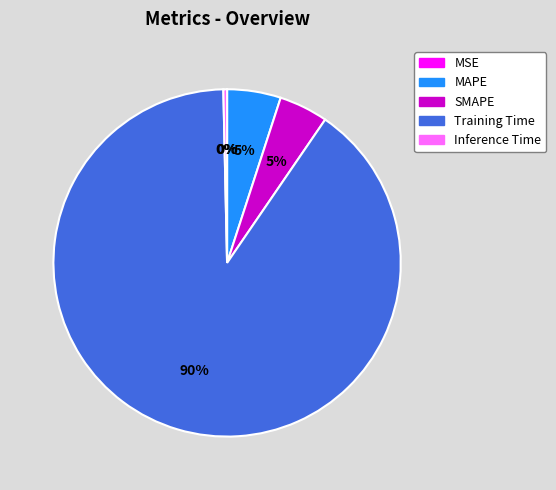

To the nearest percent, what is the average slice percentage?

20%